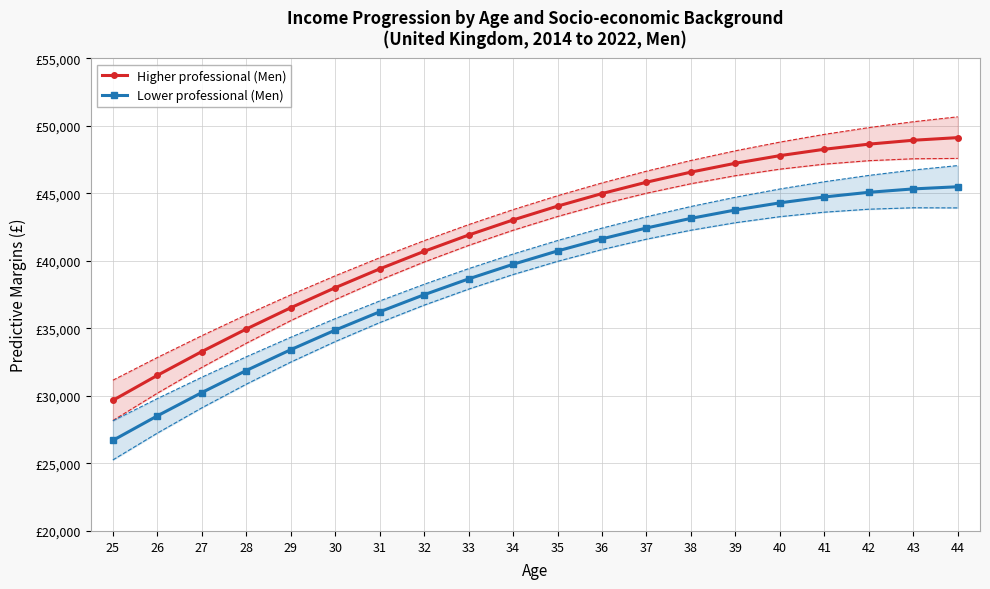

Which series has the largest range (max minus min)?

Higher professional (Men)